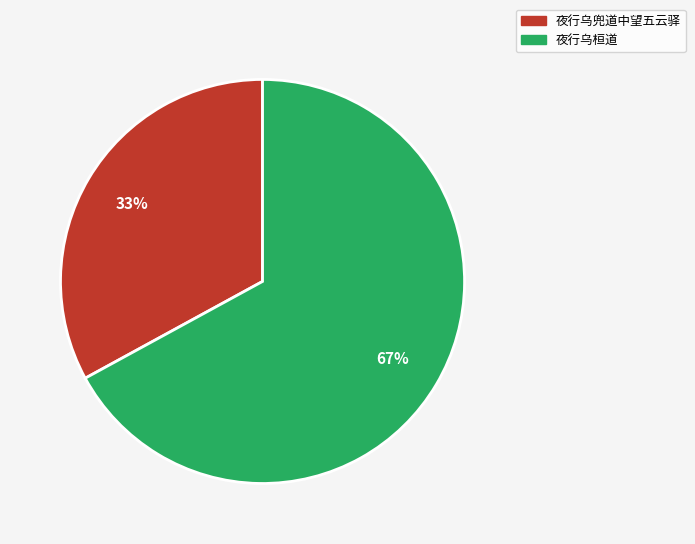

To the nearest percent, what is the combined percentage of 夜行乌桓道 and 夜行乌兜道中望五云驿?

100%